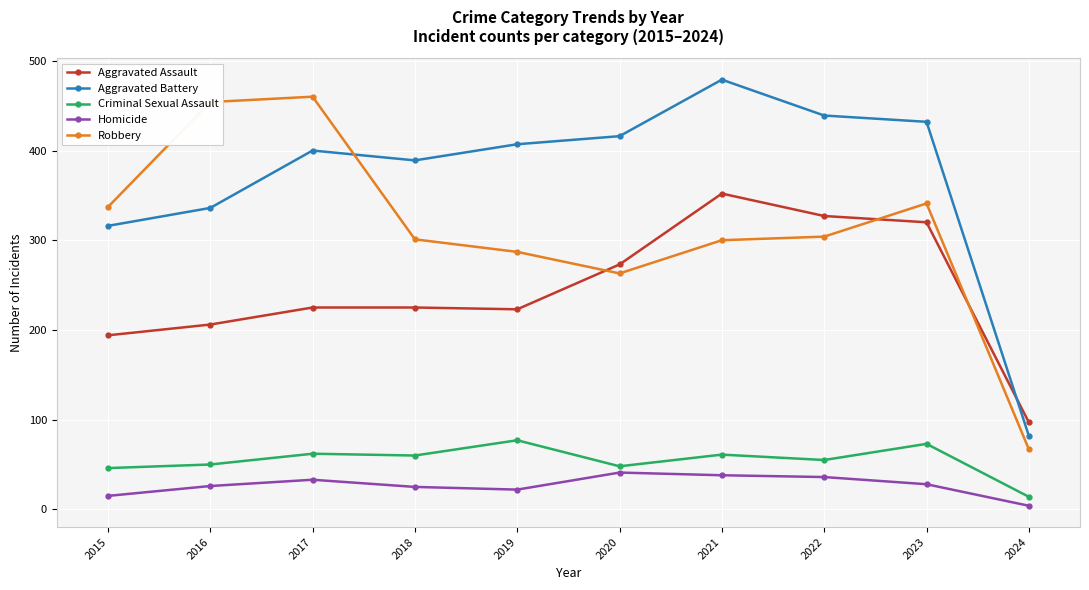

How many values in the Criminal Sexual Assault series are below 60?

5